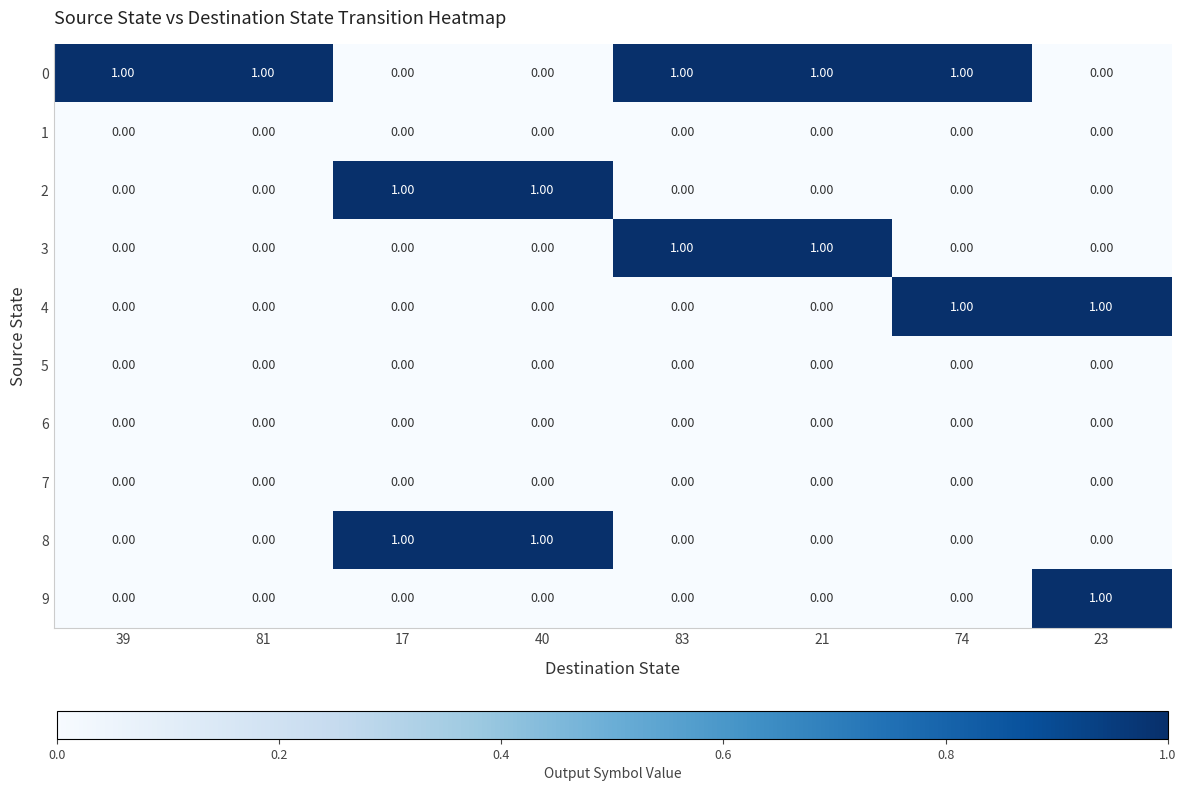

At how many categories does at least one series exceed 0?

8